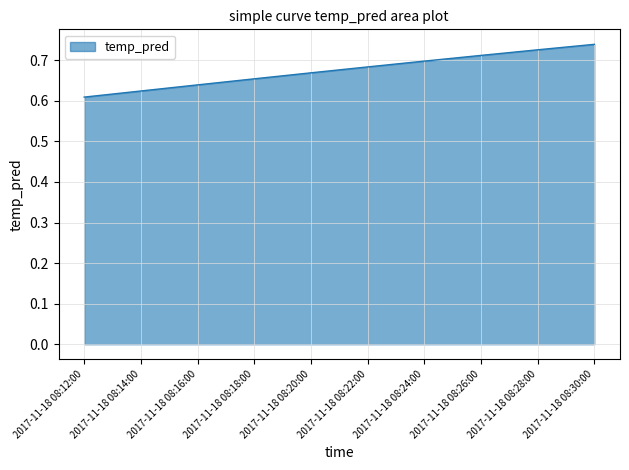

What position from the left is 2017-11-18 08:20:00?

5